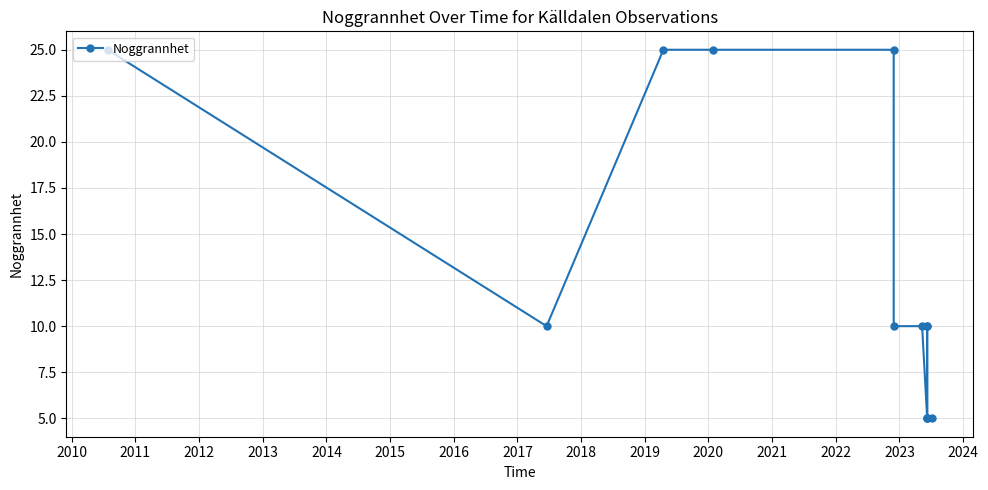

What is the value of the 1st point from the left?

25